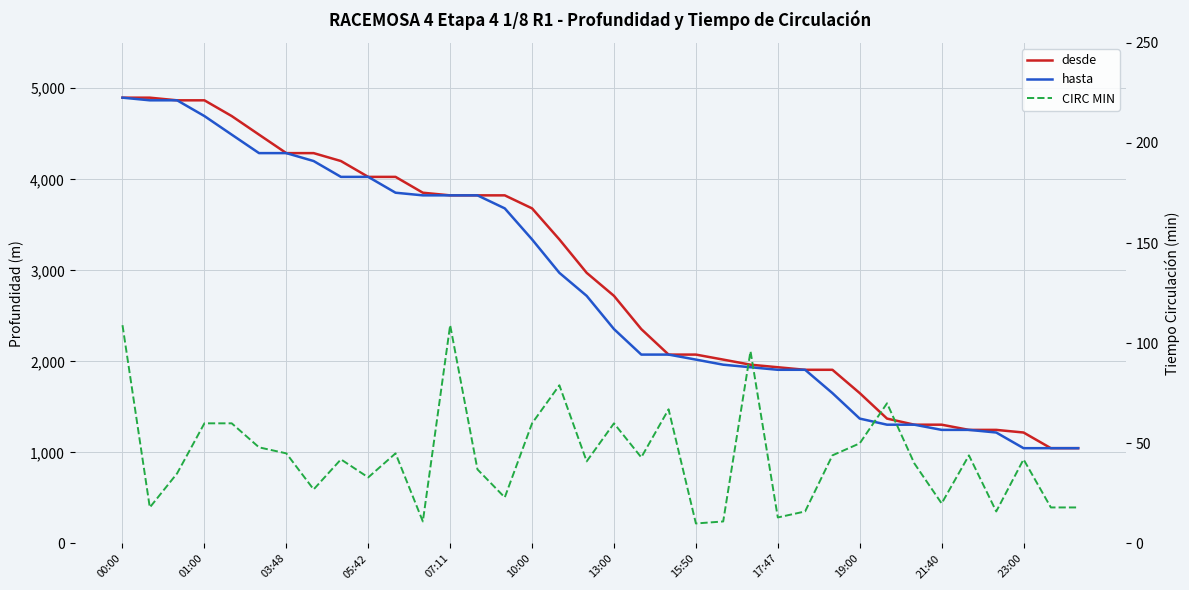

Rank the series by their maximum value, from highest to lowest.

desde, hasta, CIRC MIN